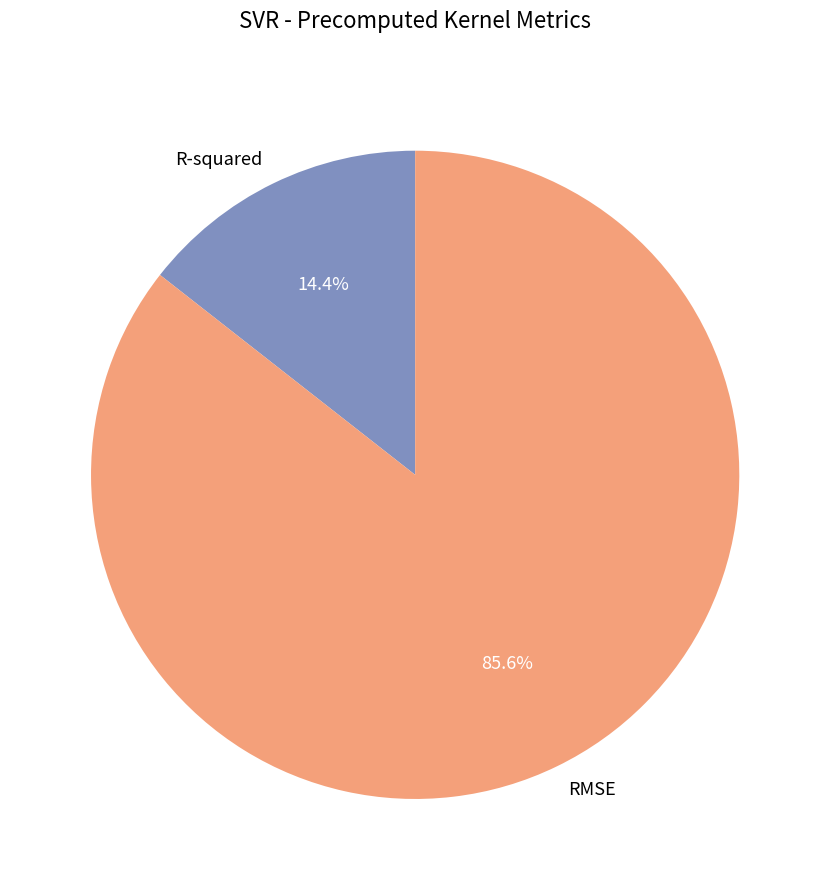

What is the total percentage of RMSE and R-squared?

100.0%